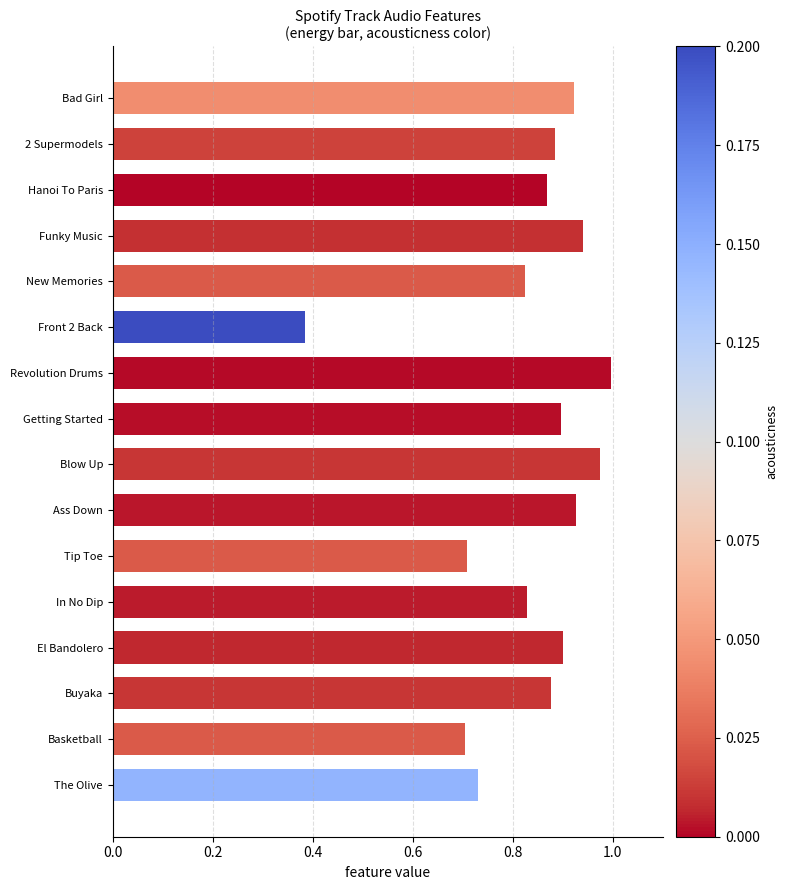

What is the difference between the second highest and minimum values?

0.6